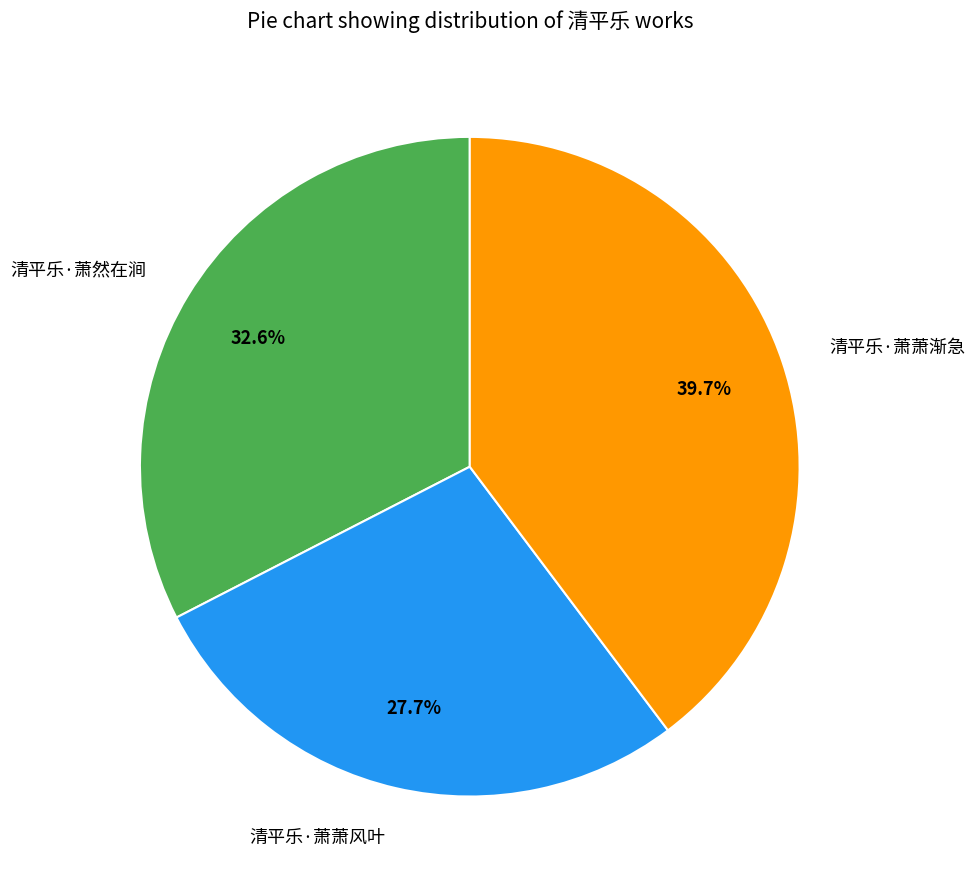

Which slice is the largest?

清平乐·萧萧渐急